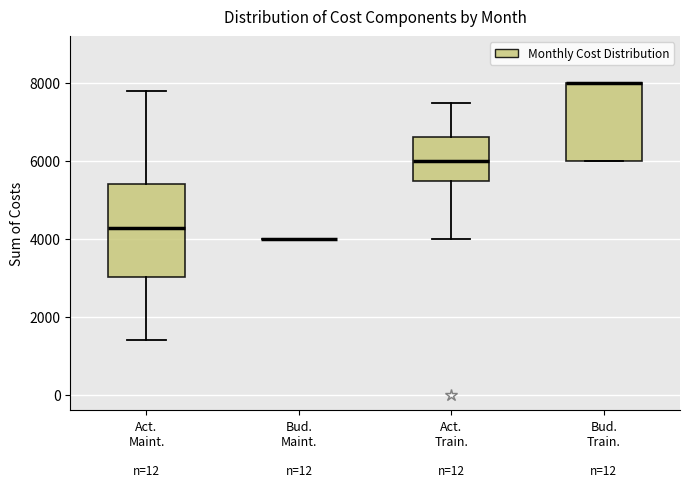

Reading left to right, read every box against the y-axis: the position of its median line, the range the box covers, and the ends of its whiskers. The values are not printed on the chart, so give them approximately, as read against the axis.

Act. Maint.: median 4200, box 3000 to 5400, whiskers 1400 to 7800
Bud. Maint.: box collapsed to a line at 4000, whiskers 4000 to 4000
Act. Train.: median 6000, box 5600 to 6600, whiskers 4000 to 7600
Bud. Train.: median 8000 (drawn on the box's upper edge), box 6000 to 8000, whiskers 6000 to 8000